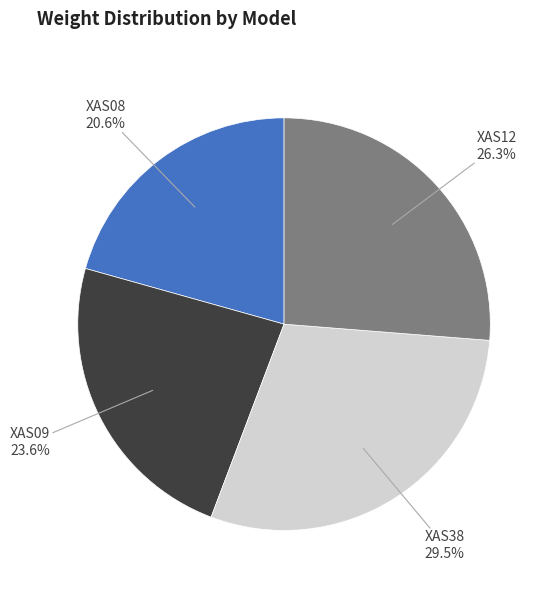

What is the largest slice in the pie chart?

XAS38